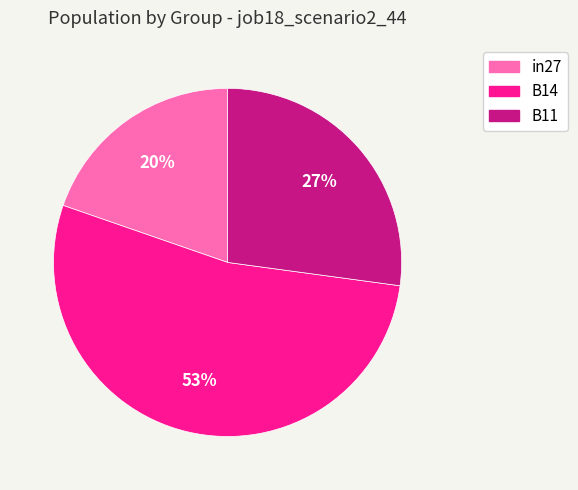

Do in27 and B14 together represent more than half of the pie?

Yes